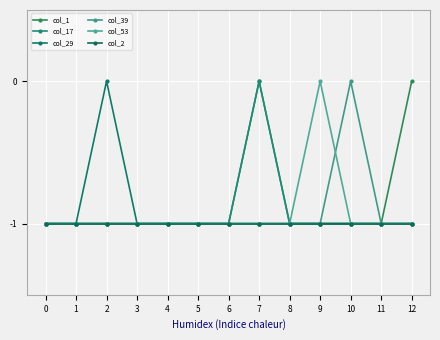

What are all the series names shown in the legend?

col_1, col_17, col_29, col_39, col_53, col_2